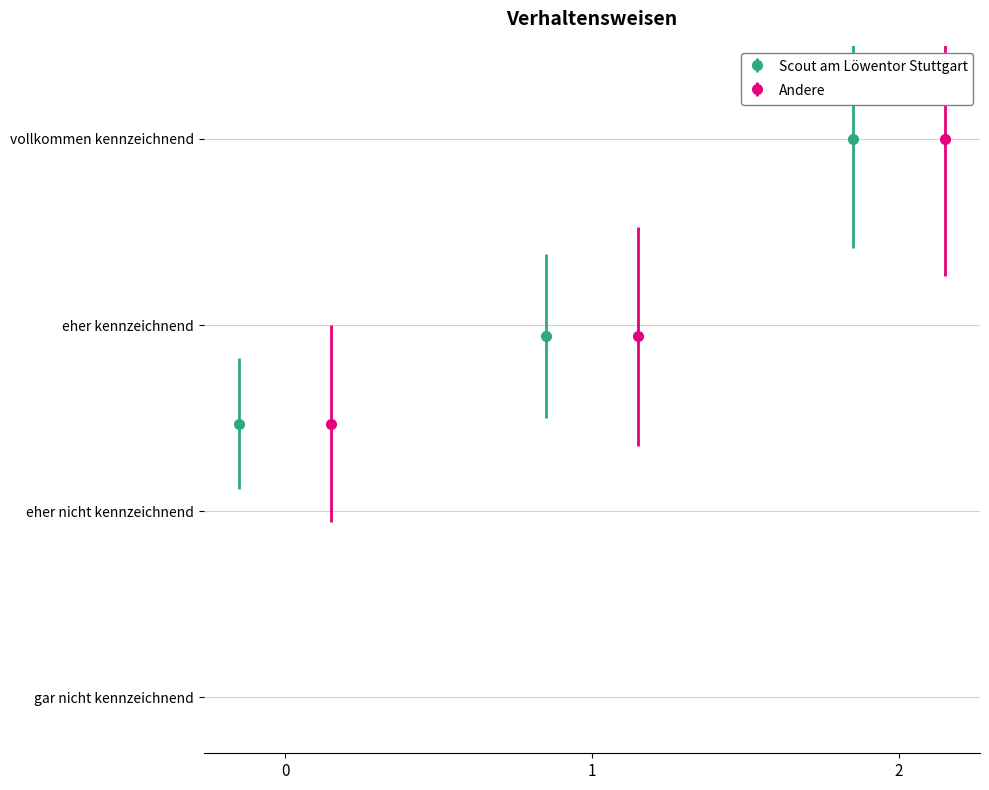

Rank the categories by Andere value from lowest to highest.

0, 1, 2